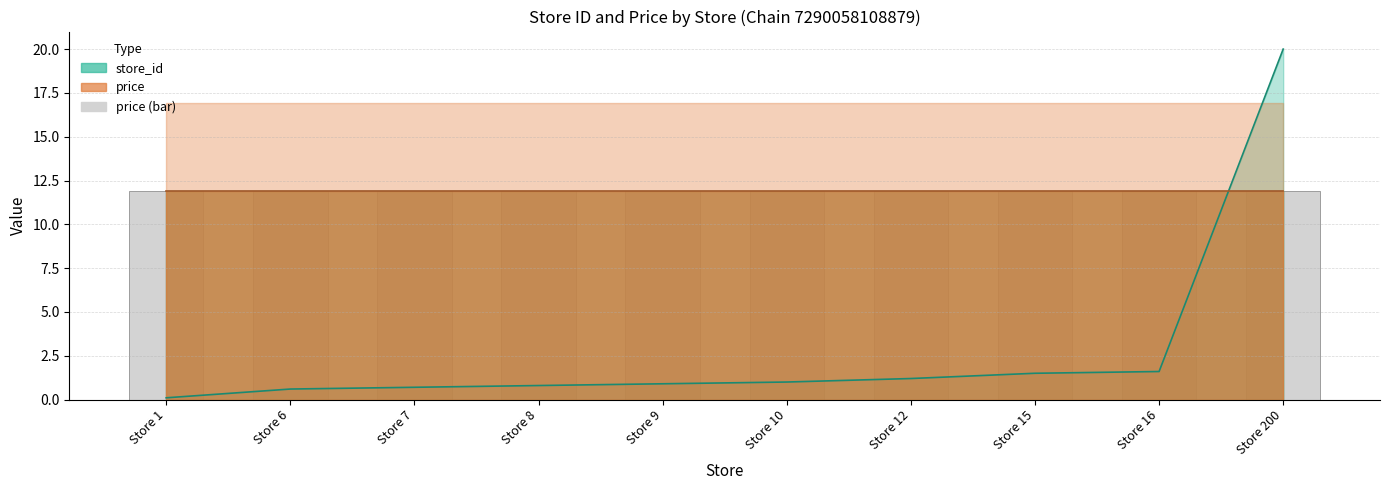

At which label does price (bar) reach its peak?

Store 1